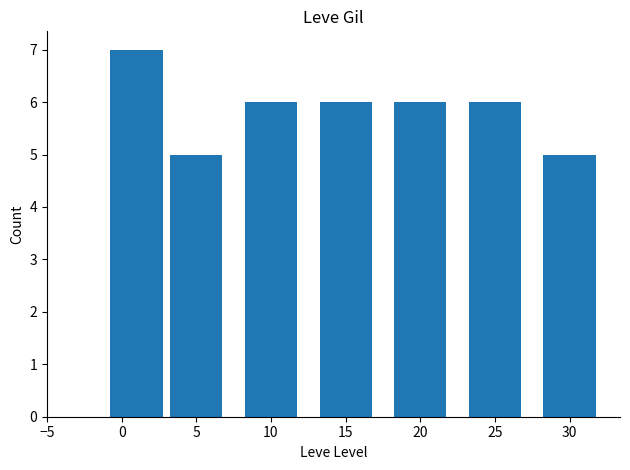

What is the sum of all values?

41